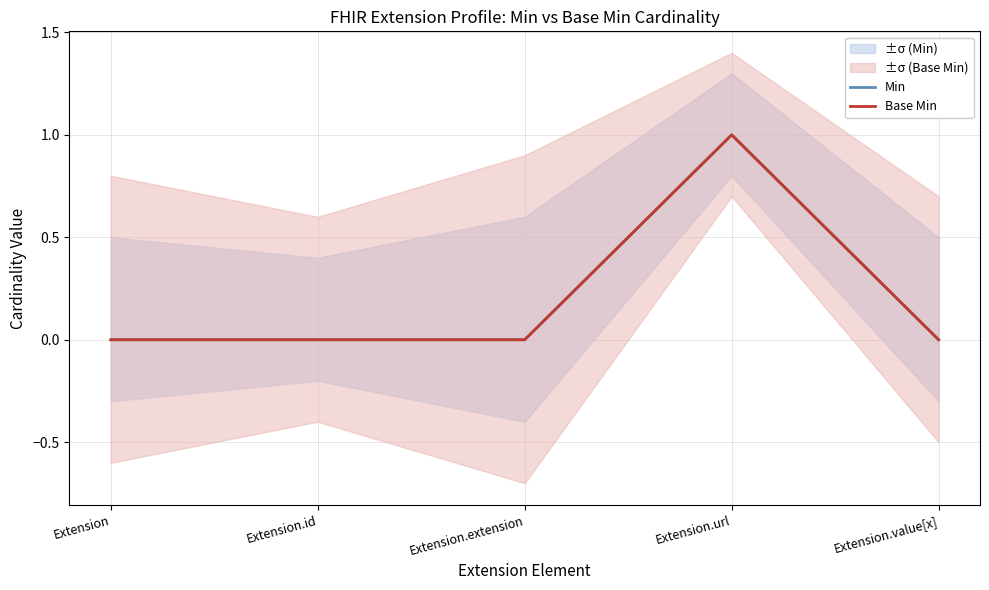

What are all the series names shown in the legend?

Min, Base Min